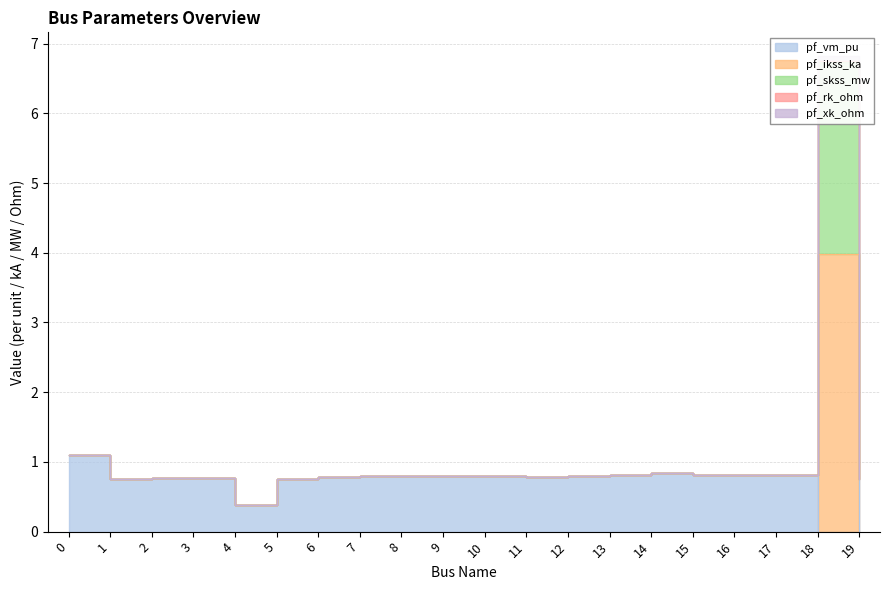

What is the greatest value displayed?

6.8